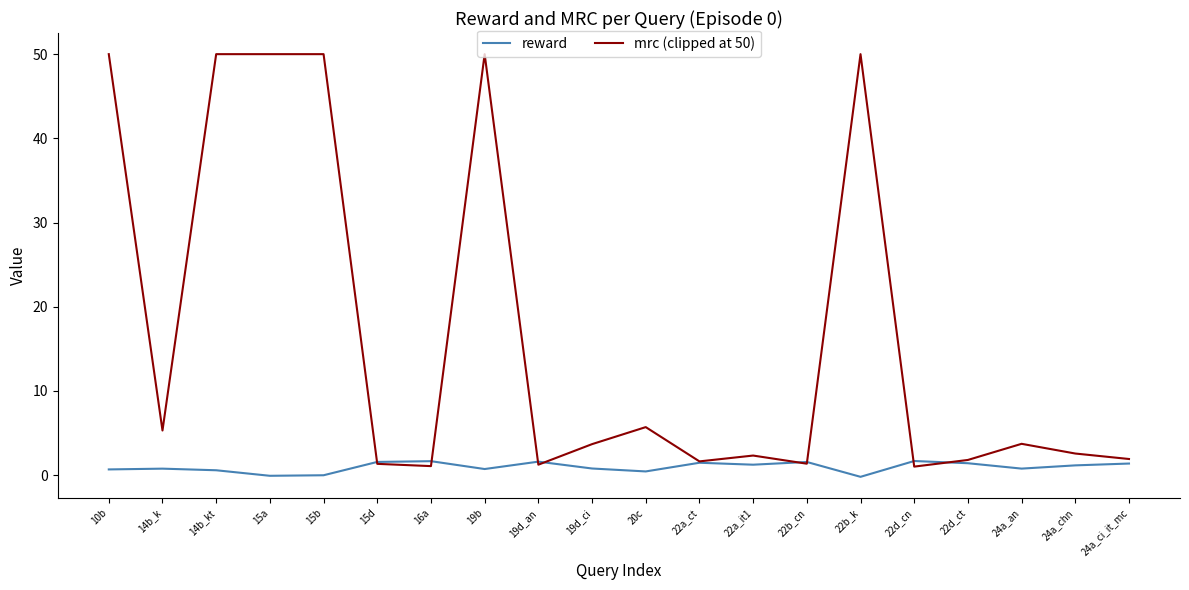

What is the sum of all reward values?

19.0